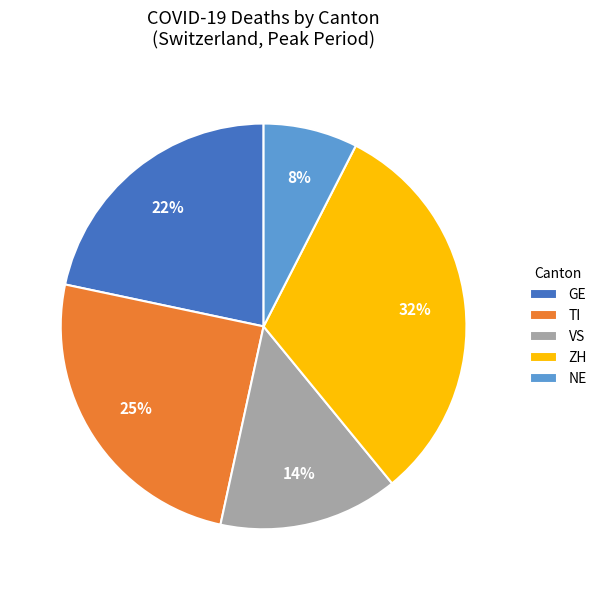

Combined, do GE and VS account for over 50%?

No